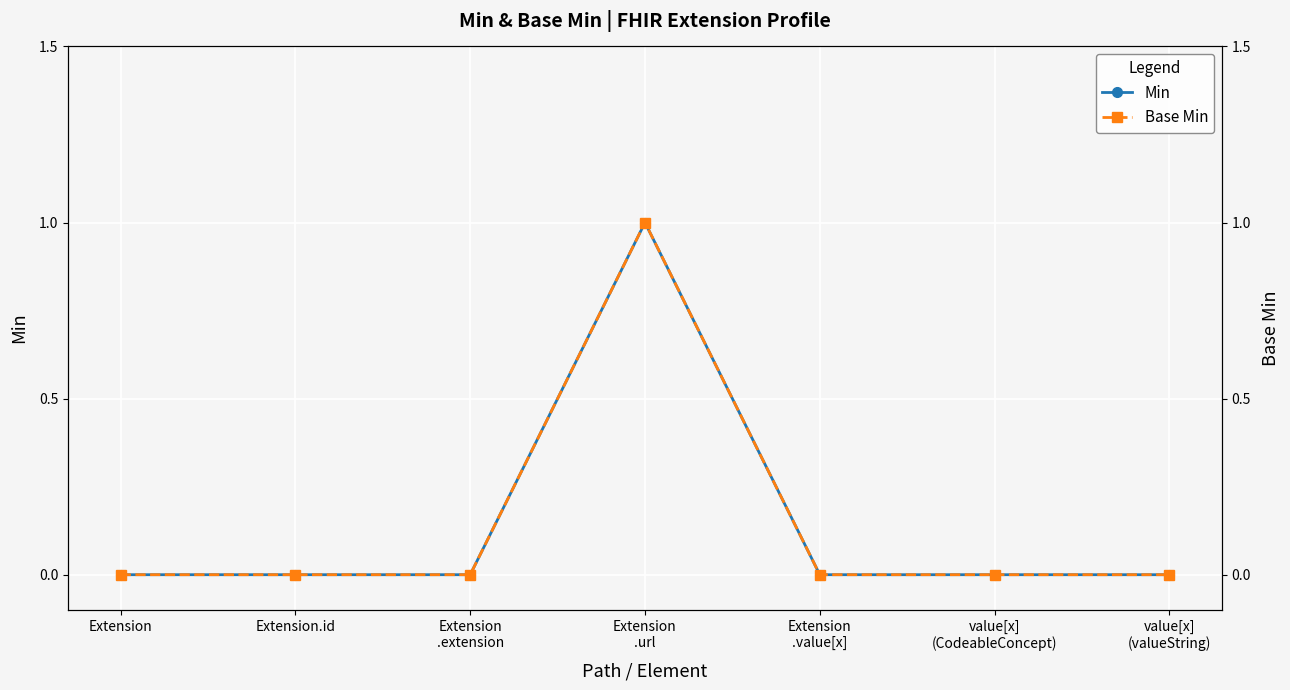

At Extension.id, list the series in order from largest to smallest.

Min, Base Min